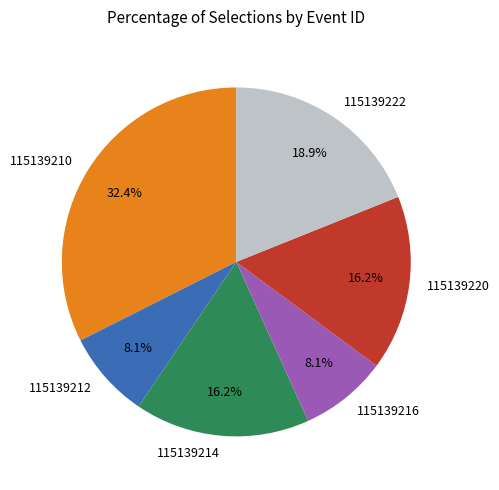

What is the largest slice in the pie chart?

115139210